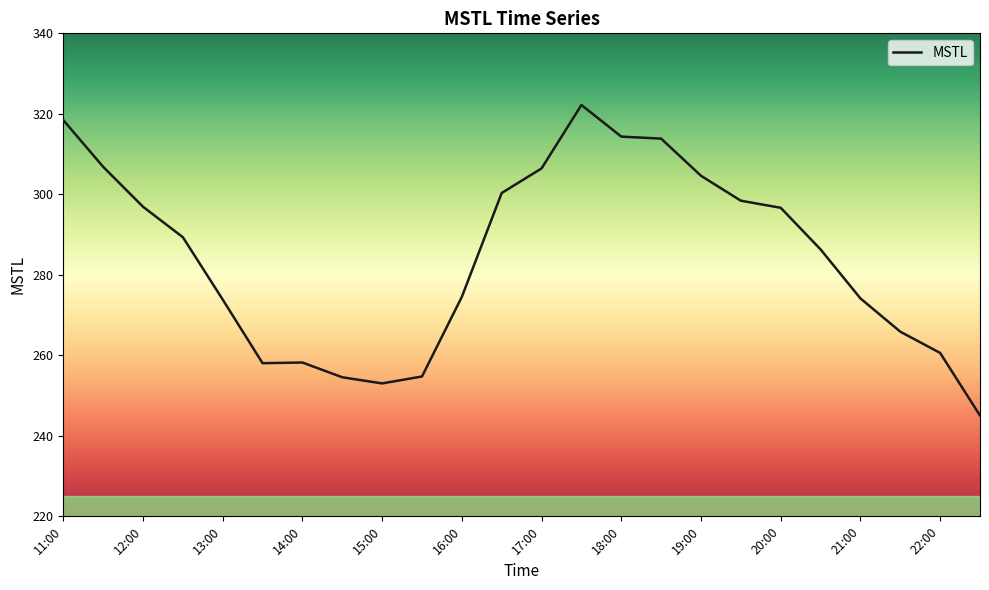

True or false: the data has more than 0 interior local peaks.

True